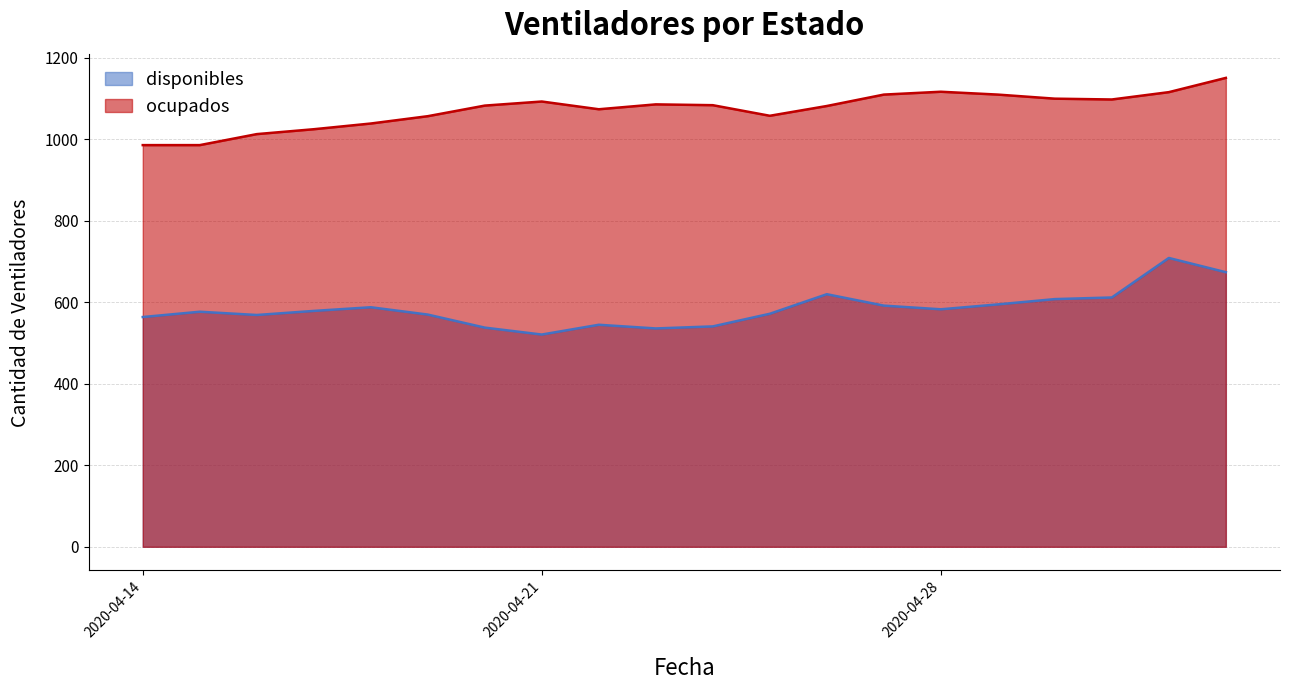

At 2020-04-22, list the series in order from largest to smallest.

ocupados, disponibles